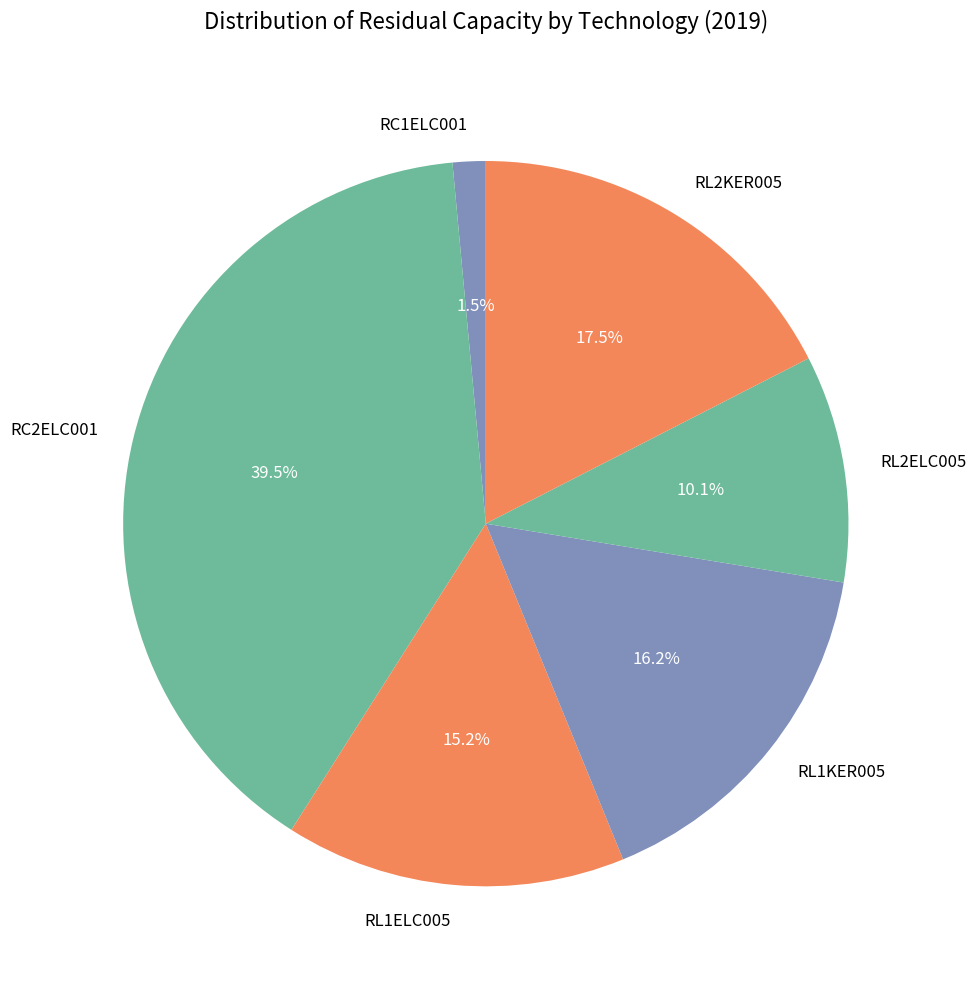

Count the number of slices in the pie.

6